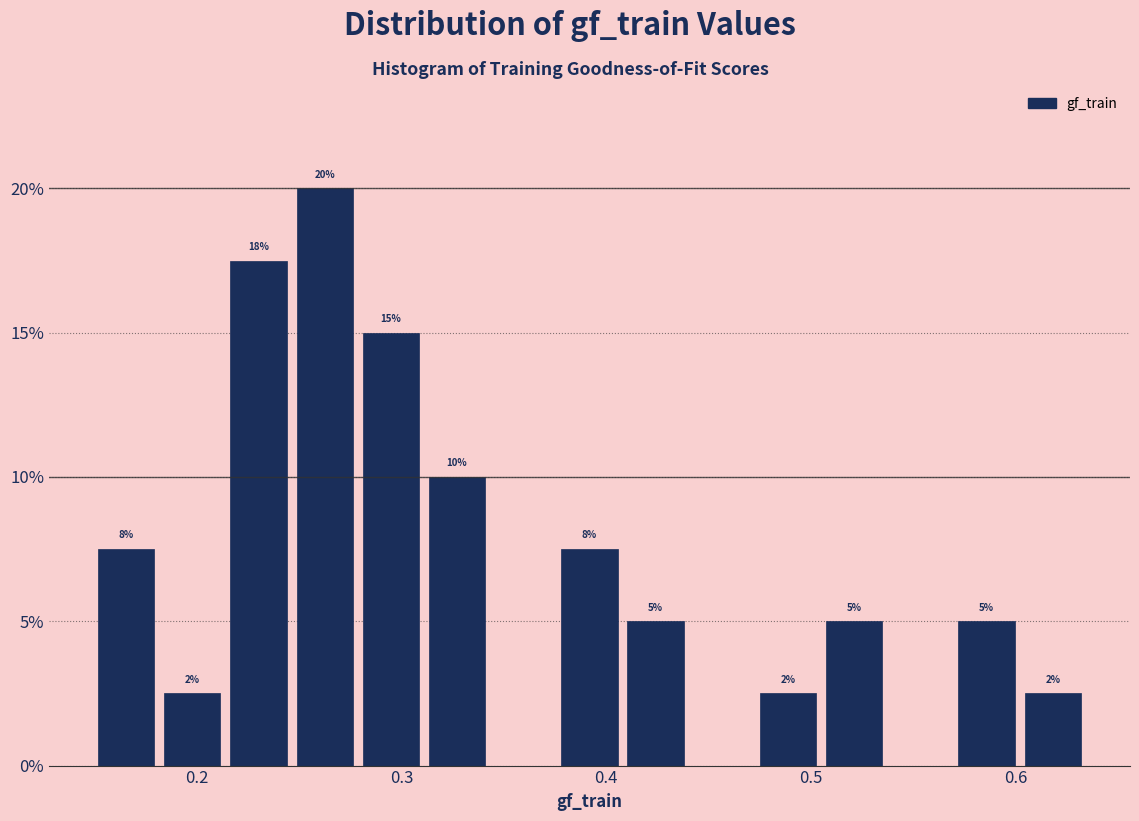

Read against the x-axis, roughly where is the centre of the tallest bar?

0.26